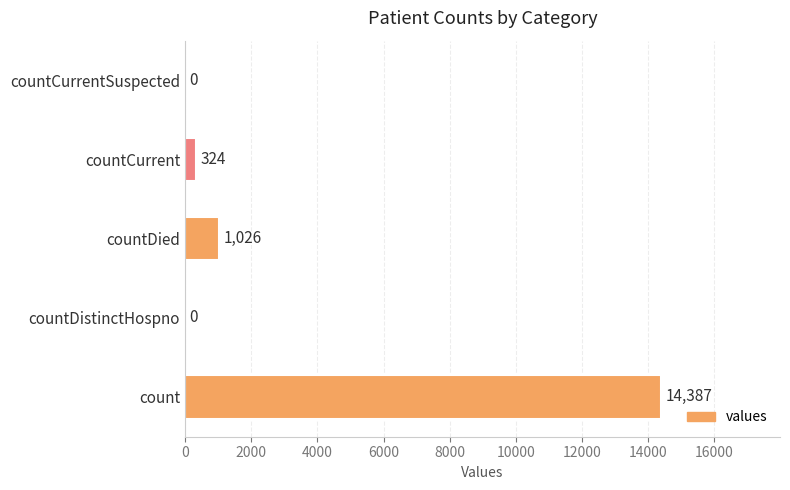

Between countDied and countDistinctHospno, which is larger?

countDied